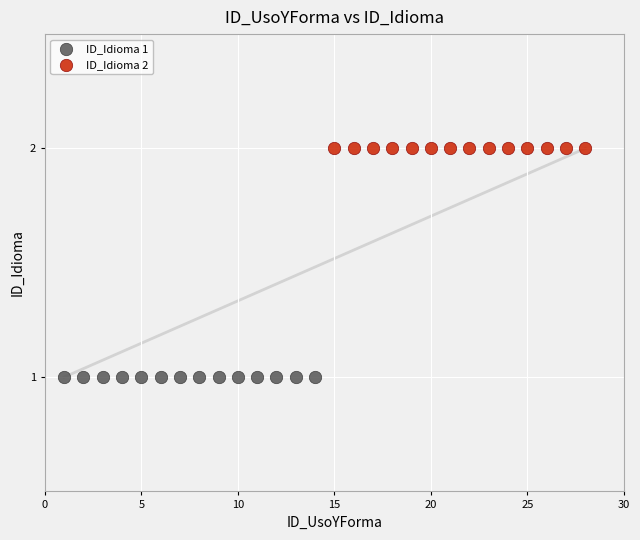

Which series reaches the minimum Y coordinate?

ID_Idioma 1